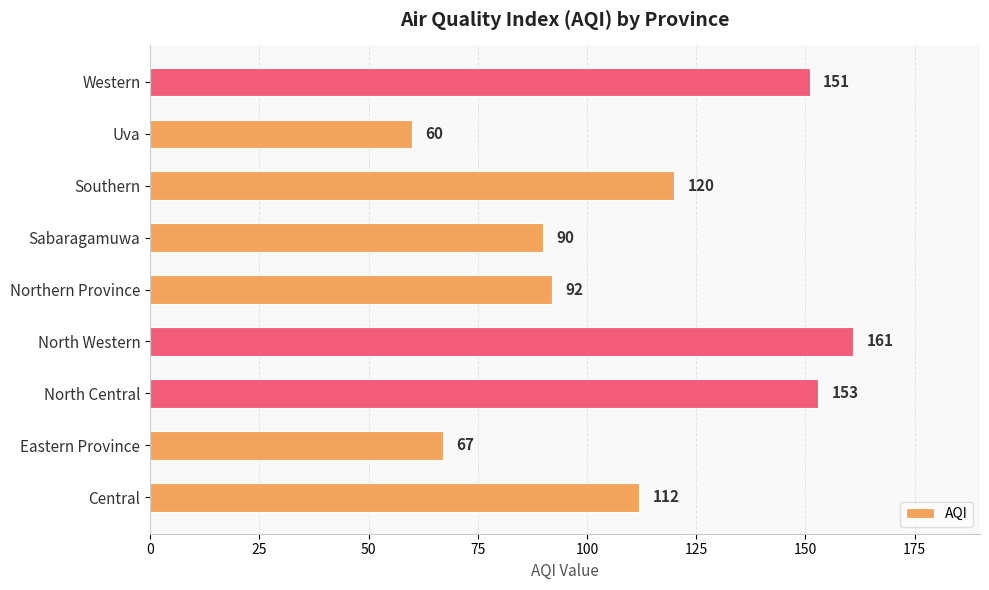

At which label is the value closest to 110?

Central